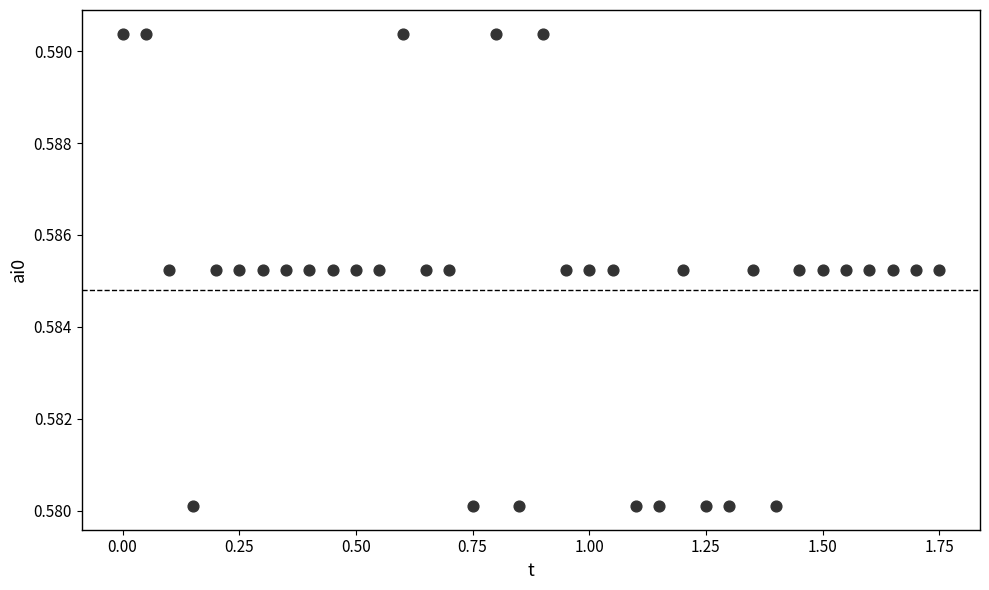

What is the range of X values (max minus min)?

1.8